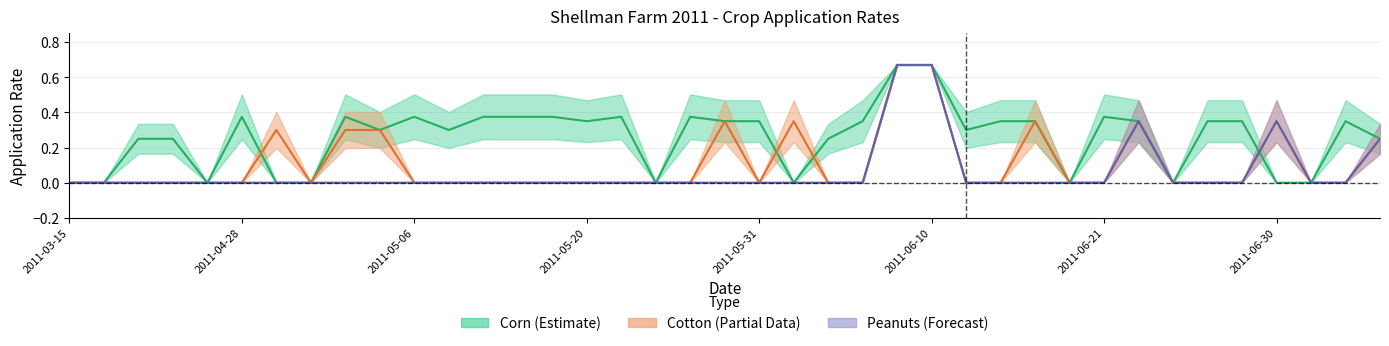

What position from the right is 2011-05-06?

29